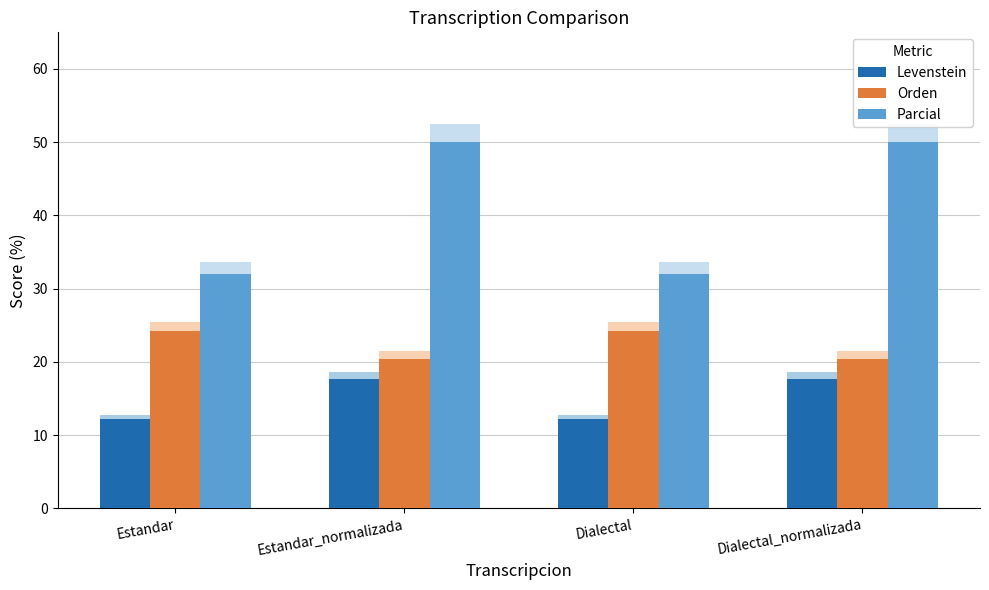

Are the bars grouped side by side (vs. stacked)?

Yes